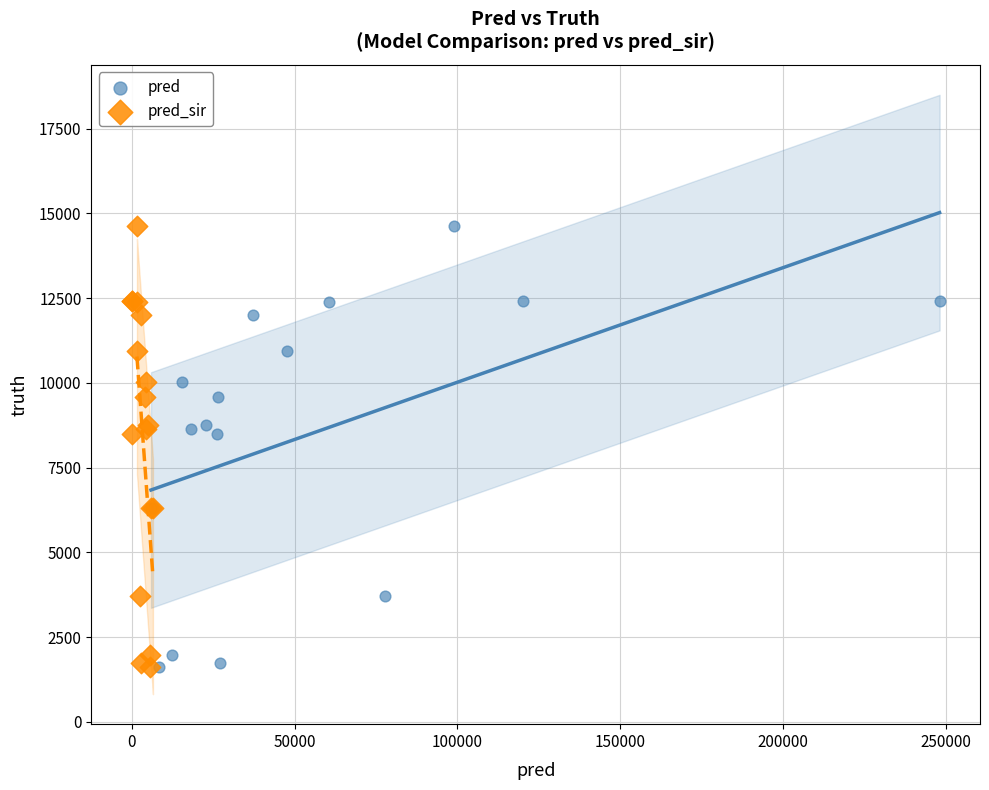

What are all the series names shown in the legend?

pred, pred_sir